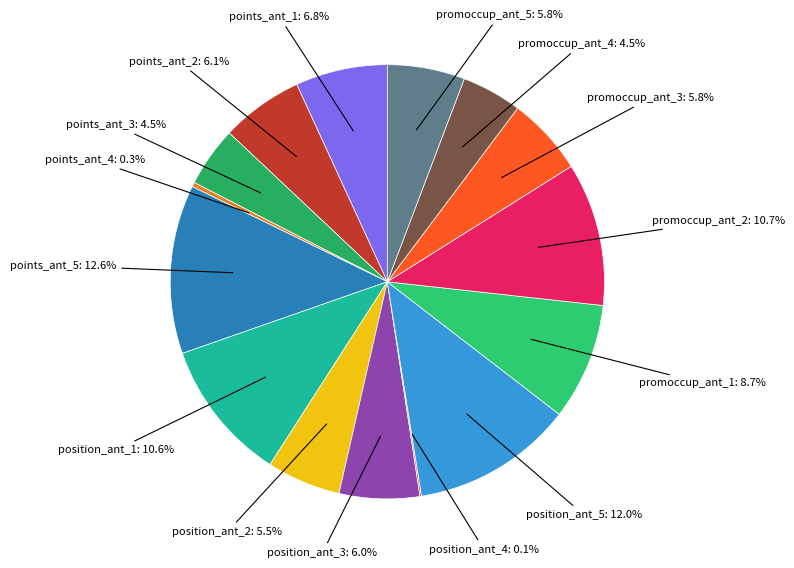

What is the smallest slice in the pie chart?

position_ant_4